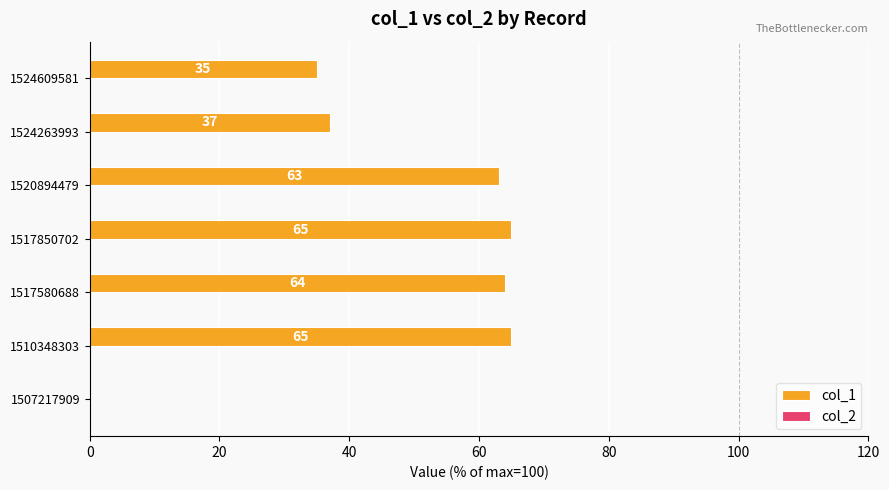

What is the maximum value shown in the chart?

65